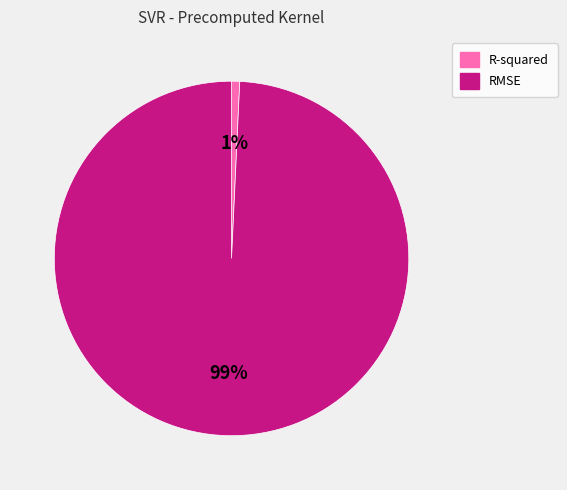

Rank the categories by value from lowest to highest.

R-squared, RMSE